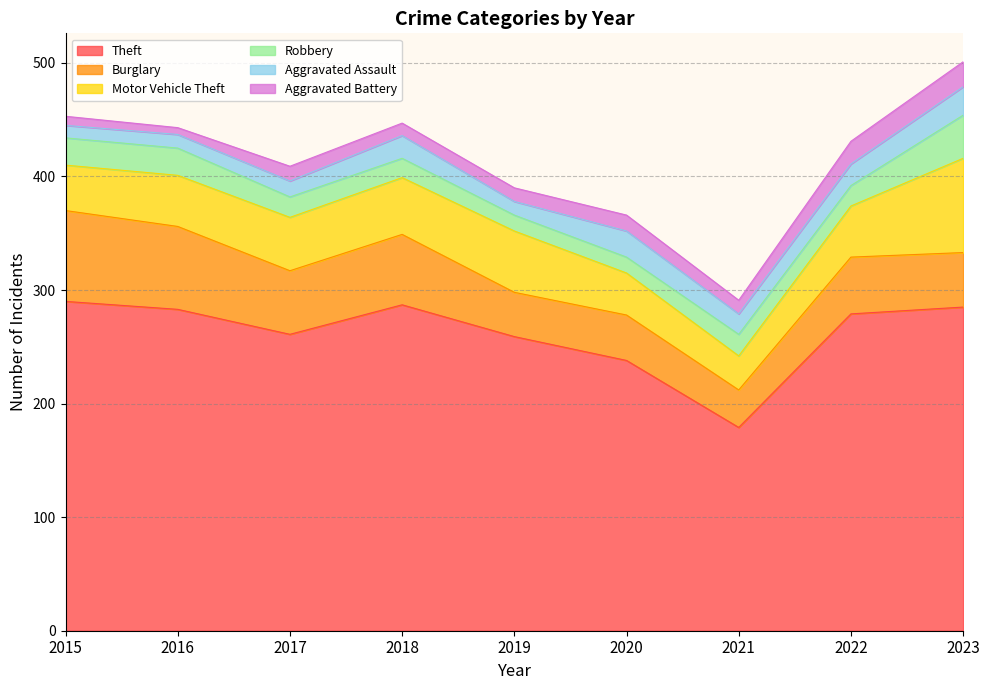

The value of Aggravated Assault at 2018 is 20. True or false?

True